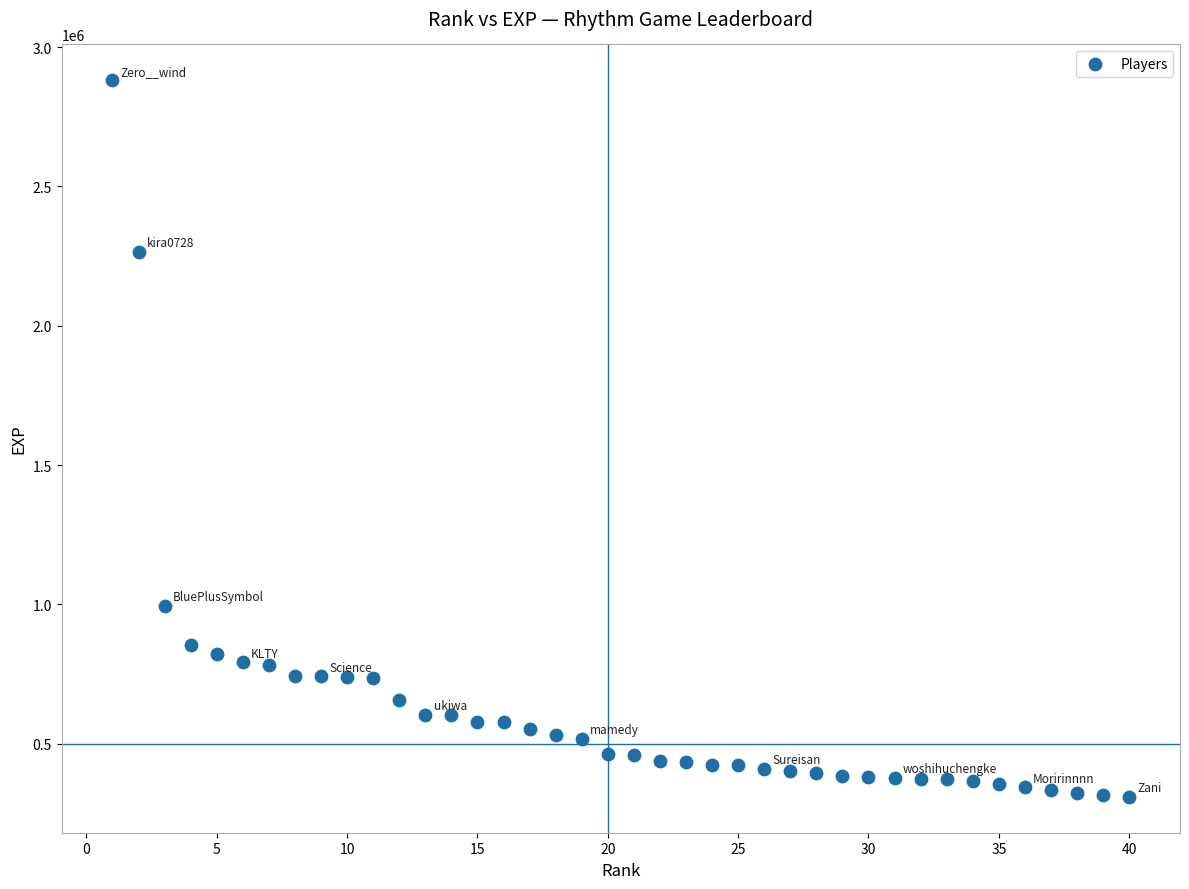

What Y value in the scatter plot is closest to 1594948?

994000